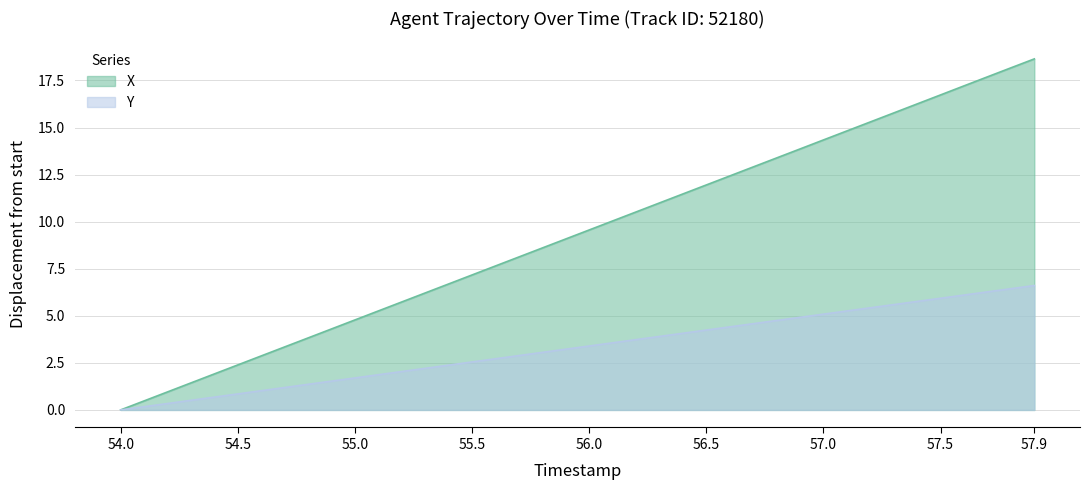

True or false: X and Y intersect in this chart.

False